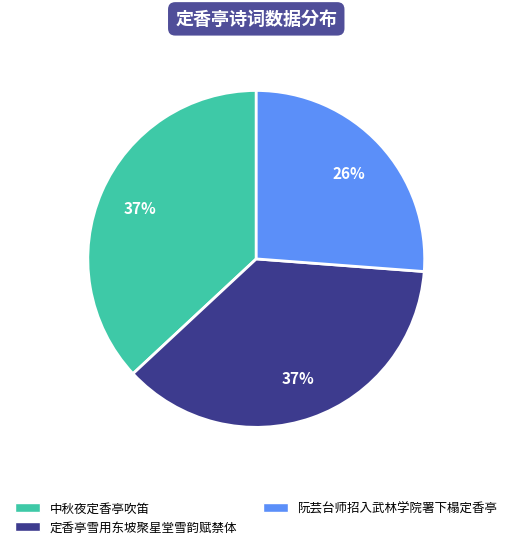

To the nearest percent, what is the difference between the 阮芸台师招入武林学院署下榻定香亭 and 定香亭雪用东坡聚星堂雪韵赋禁体 slice percentages?

11%